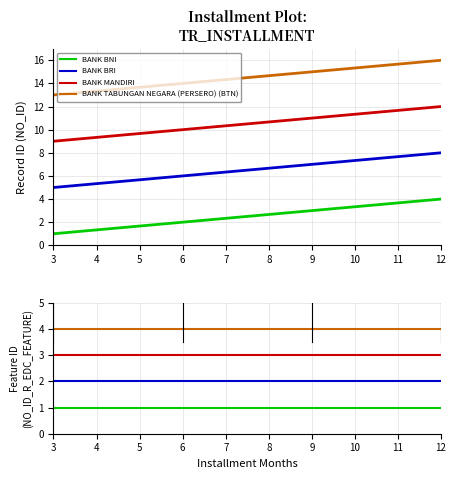

True or false: BANK MANDIRI and BANK BNI cross at least once.

False